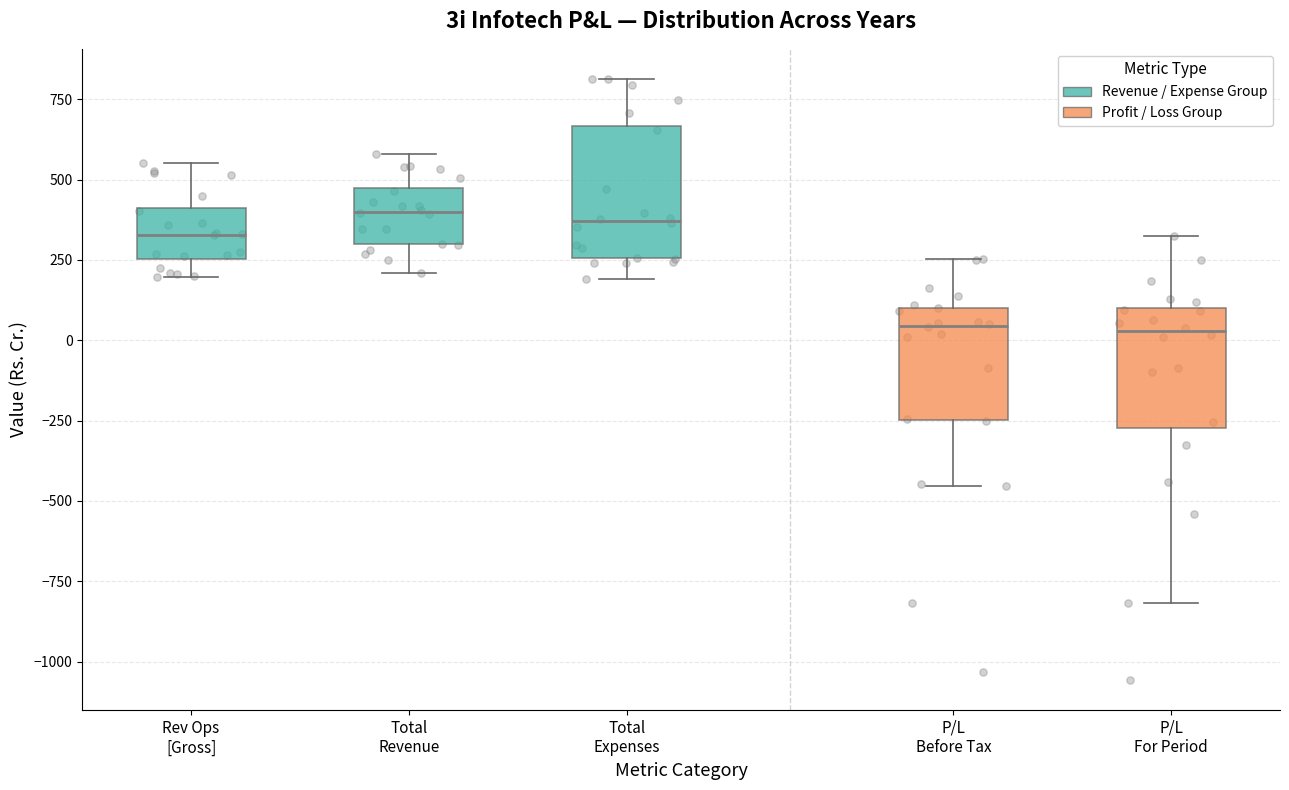

Reading left to right, transcribe this box plot: for each box, give where its median line is, the range the box spans, and where its two whiskers end, as read against the y-axis. The values are not printed on the chart, so give them approximately, as read against the axis.

Rev Ops [Gross]: median 350, box 250 to 400, whiskers 200 to 550
Total Revenue: median 400, box 300 to 450, whiskers 200 to 600
Total Expenses: median 350, box 250 to 650, whiskers 200 to 800
P/L Before Tax: median 50, box -250 to 100, whiskers -450 to 250
P/L For Period: median 50, box -250 to 100, whiskers -800 to 300